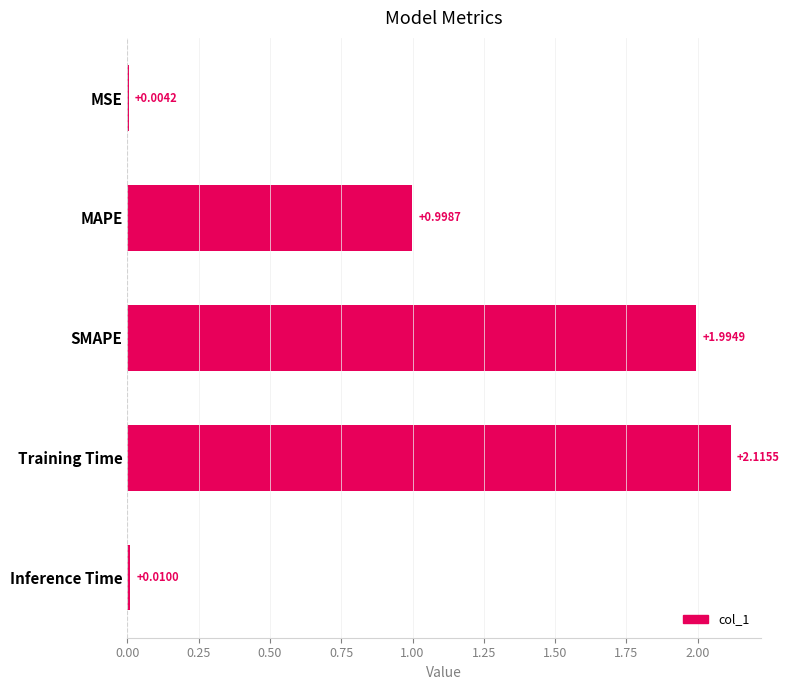

Are the bars horizontal?

Yes